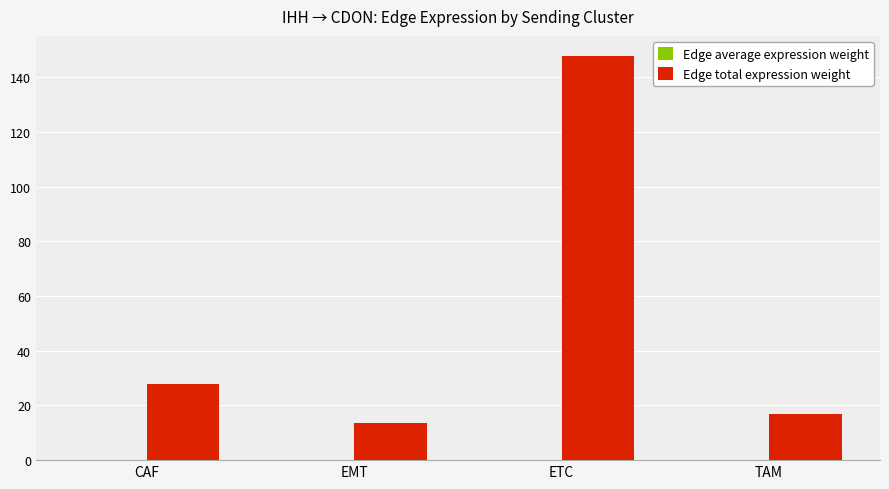

At which label is Edge total expression weight closest to 80?

CAF